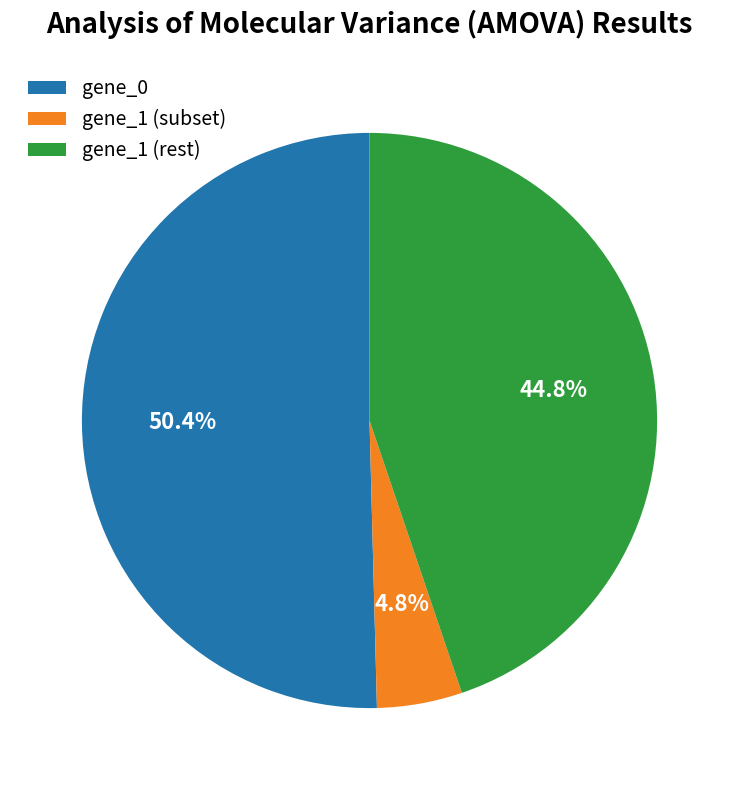

Does any single category account for the majority?

Yes